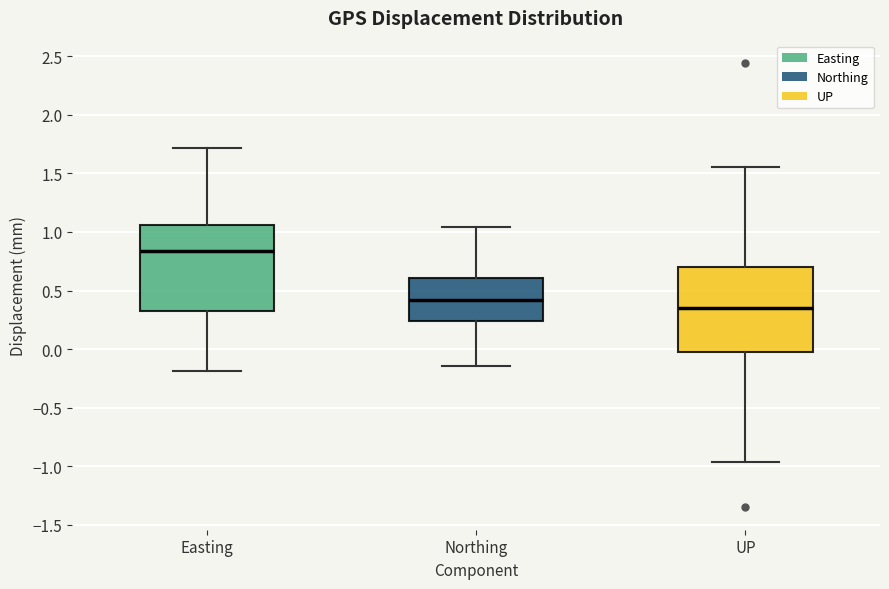

Reading left to right, read every box against the y-axis: the position of its median line, the range the box covers, and the ends of its whiskers. The values are not printed on the chart, so give them approximately, as read against the axis.

Easting: median 0.85, box 0.30 to 1.05, whiskers -0.20 to 1.70
Northing: median 0.40, box 0.25 to 0.60, whiskers -0.15 to 1.05
UP: median 0.35, box 0.00 to 0.70, whiskers -0.95 to 1.55